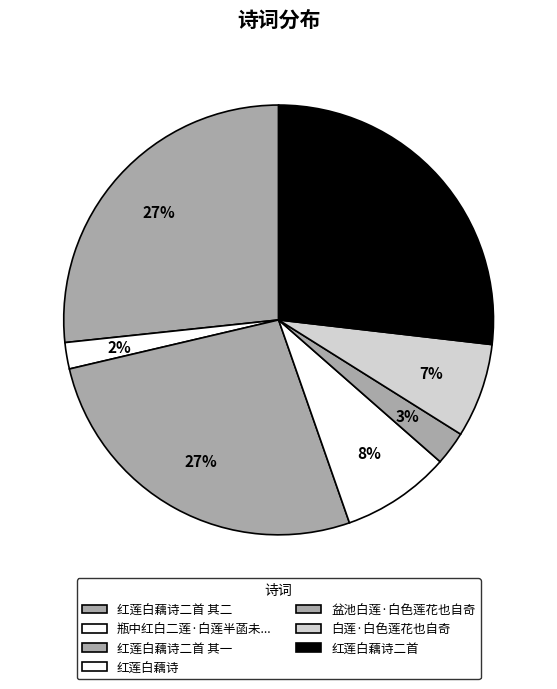

To the nearest percent, what is the difference between the largest and smallest slice percentages?

25%